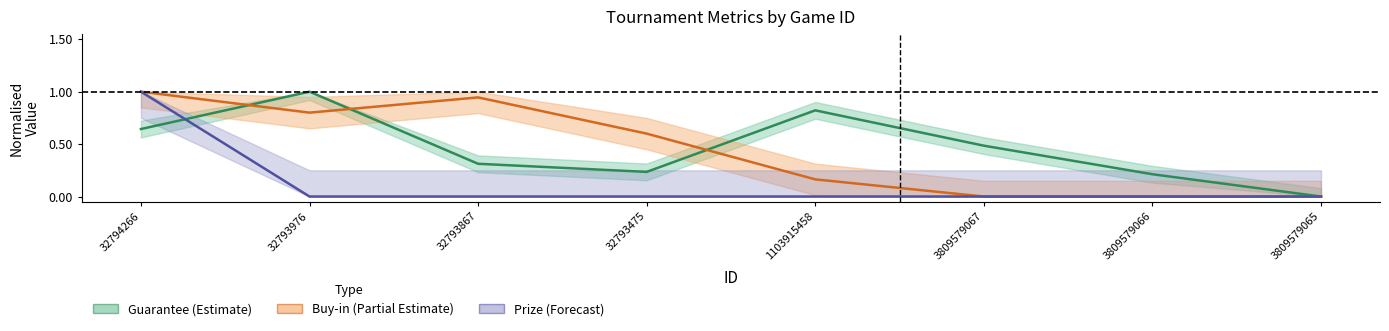

Is the value of Prize at 32793475 greater than the value of Guarantee at 32794266?

No